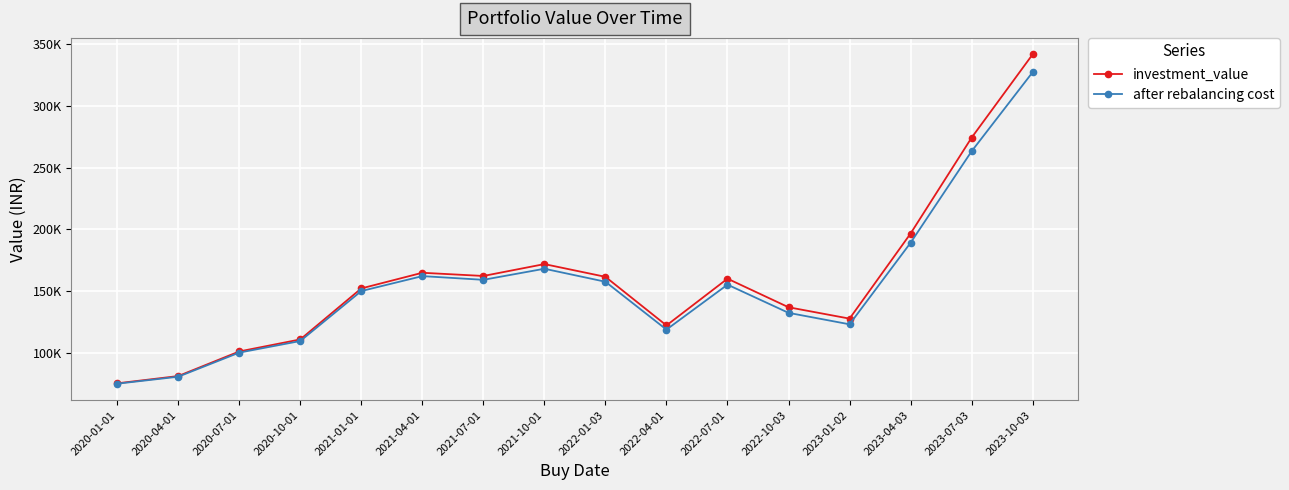

Is this an area chart (filled region under the line)?

No